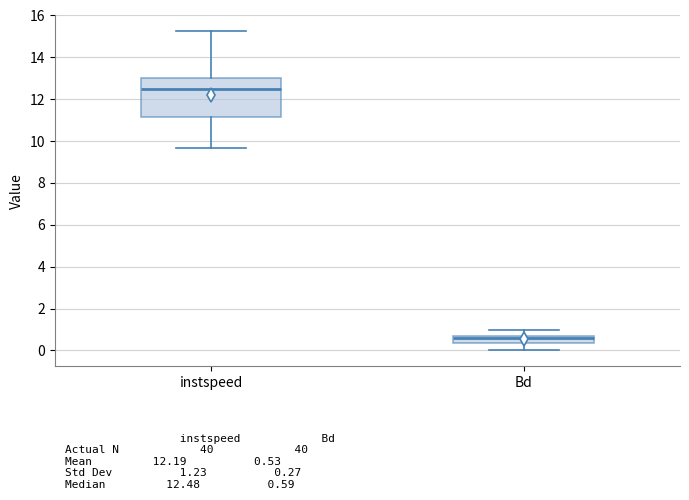

Which box's median line is the highest?

instspeed